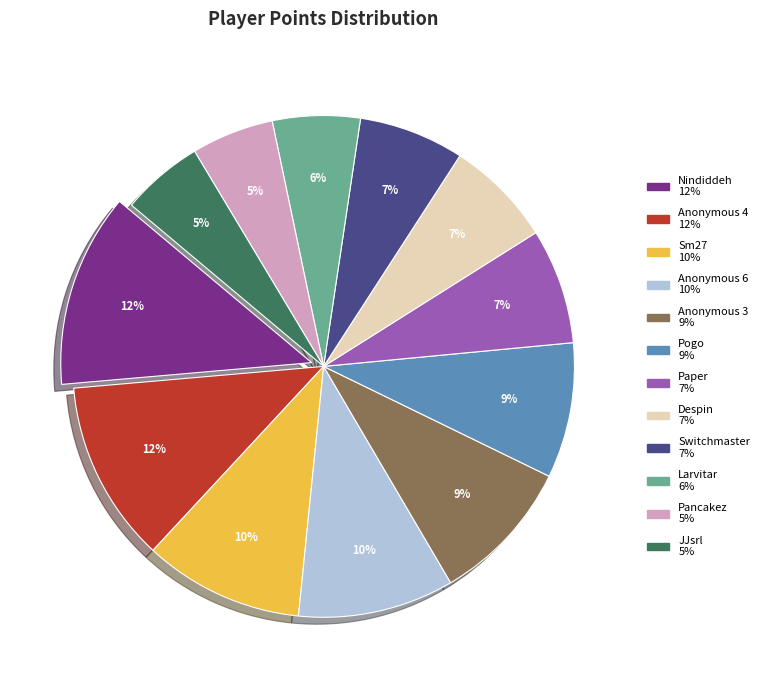

True or false: Sm27 accounts for 10% of the total.

True